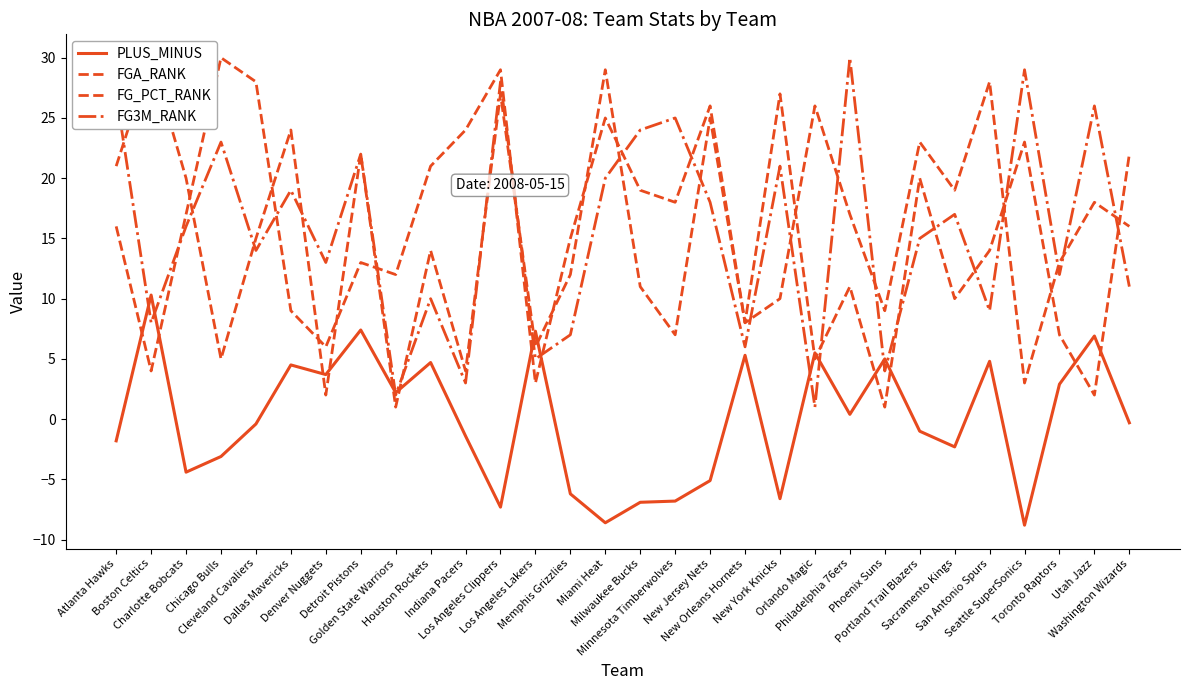

Which series has the largest range (max minus min)?

FGA_RANK